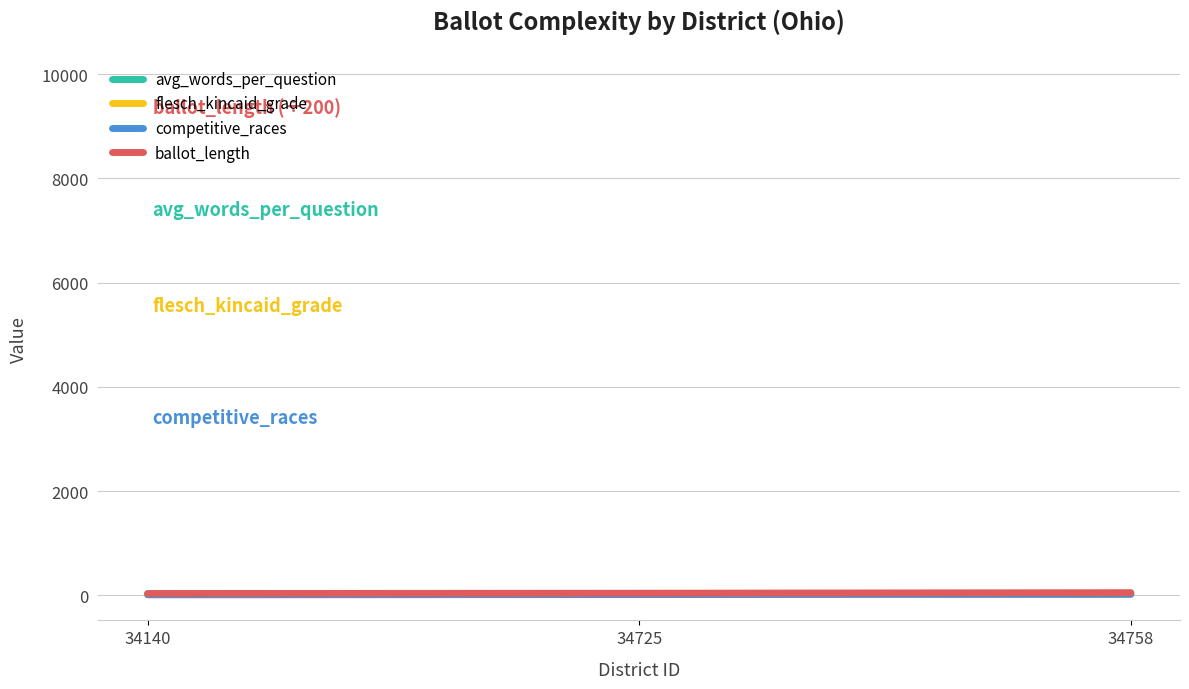

How many values in the flesch_kincaid_grade series exceed 22?

2